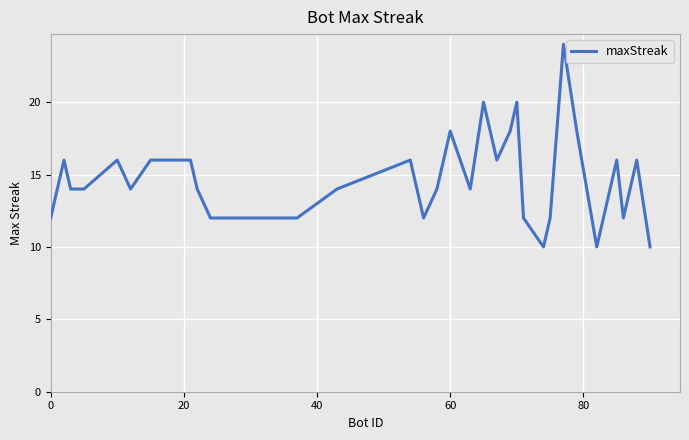

What is the sum of all values?

582